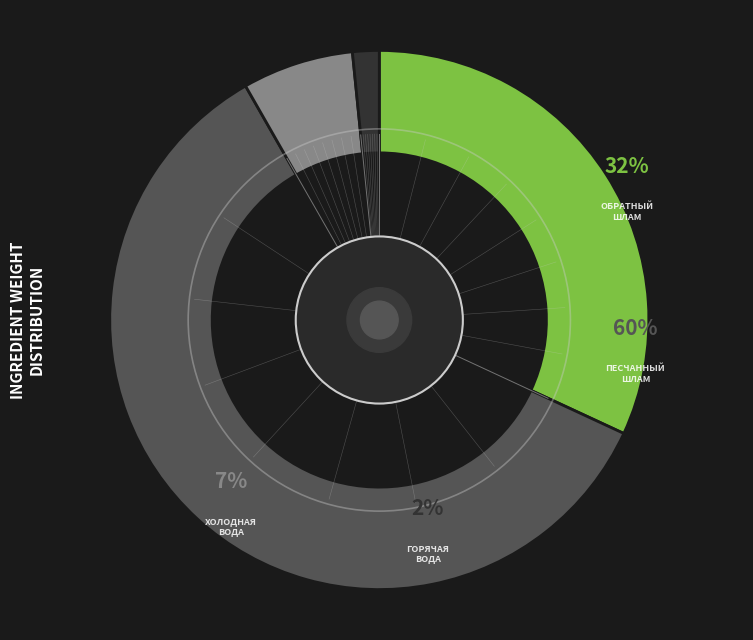

Is there a majority slice in this chart?

Yes